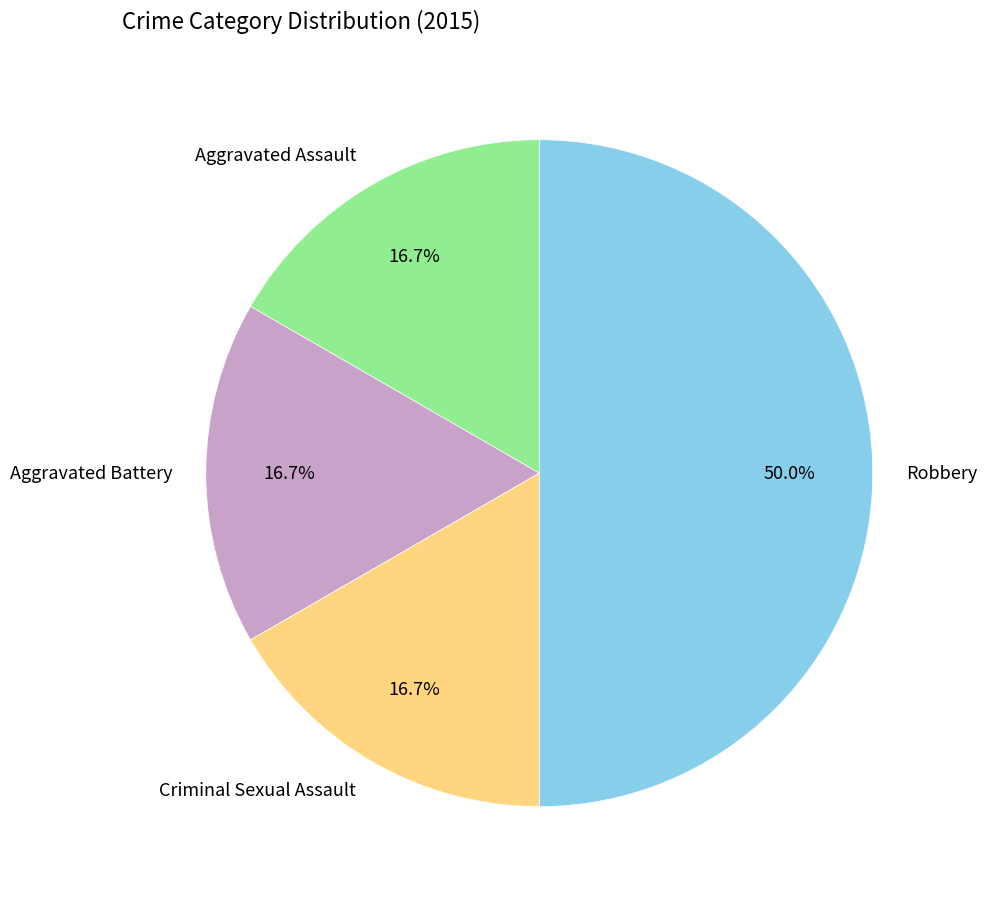

To the nearest percent, what percentage of the pie is Aggravated Assault?

17%